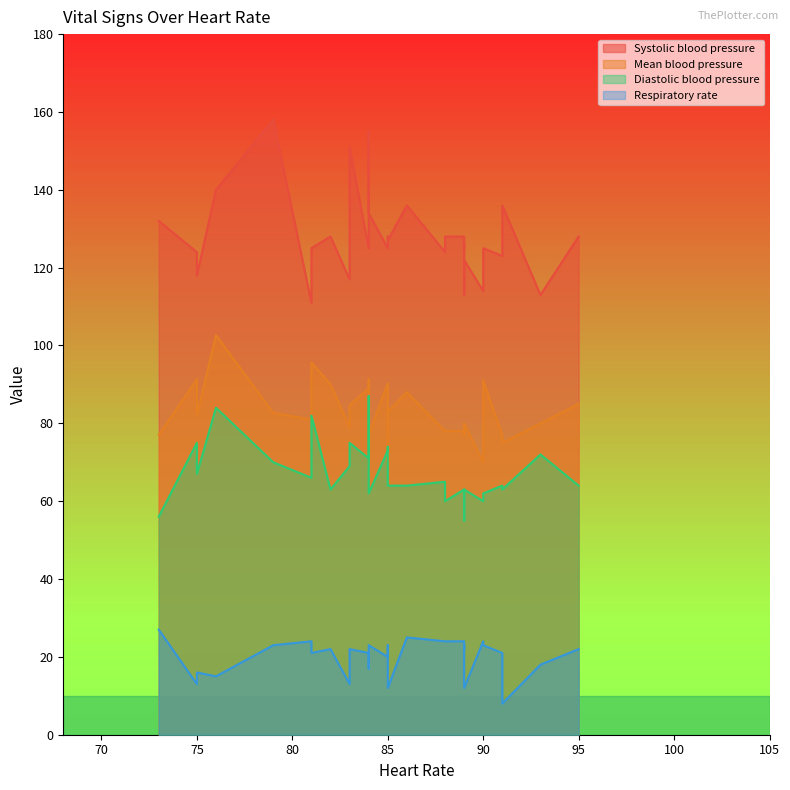

What is the difference between the highest and lowest values at 88?

100.0